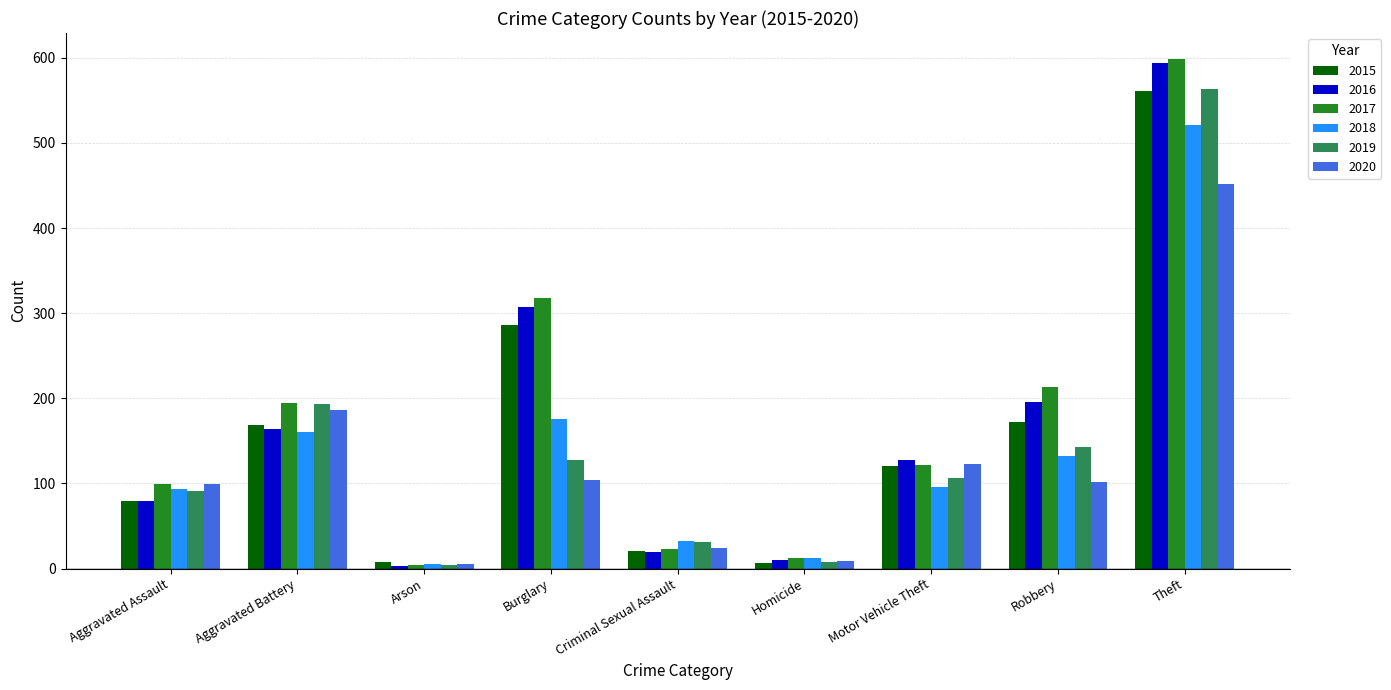

Which label corresponds to the largest value in the chart?

Theft